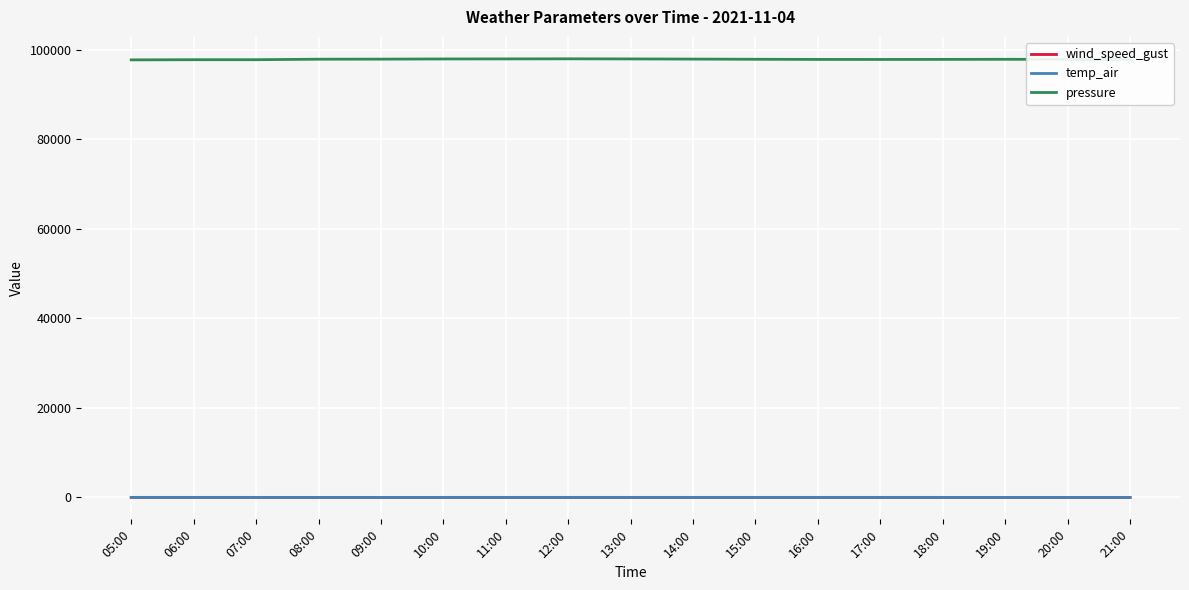

What is the maximum value shown in the chart?

97934.4